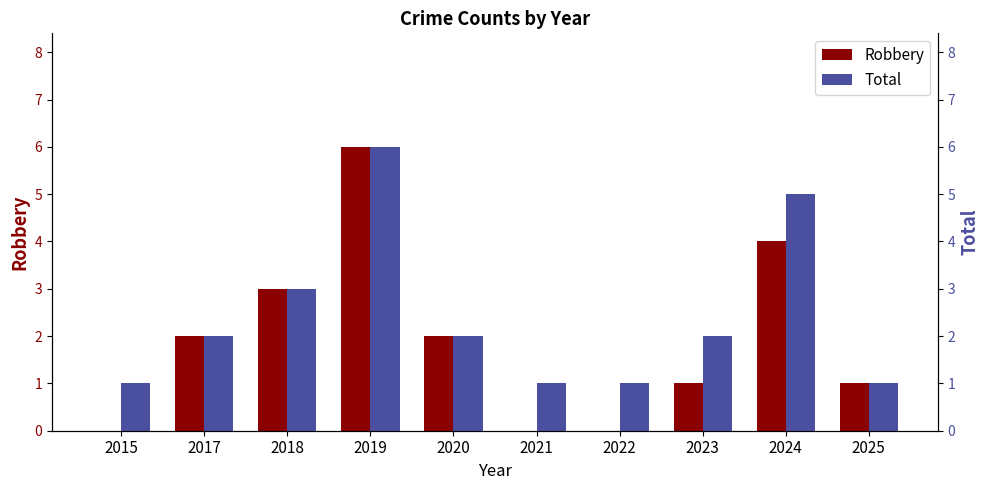

At which label does Robbery reach its minimum?

2015